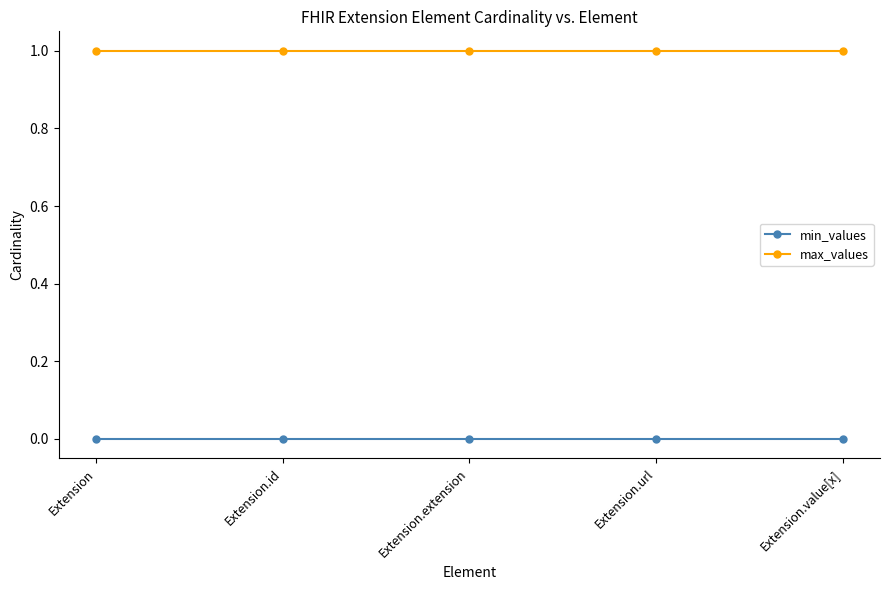

True or false: min_values and max_values cross at least once.

False